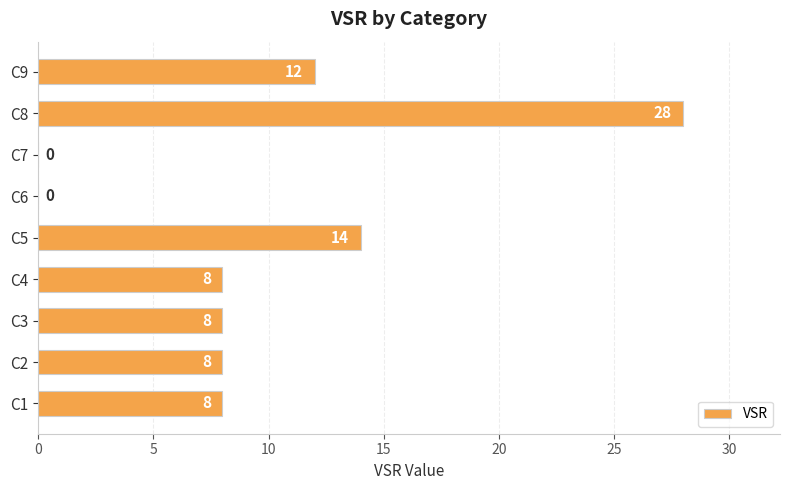

Which has a higher value, C4 or C8?

C8